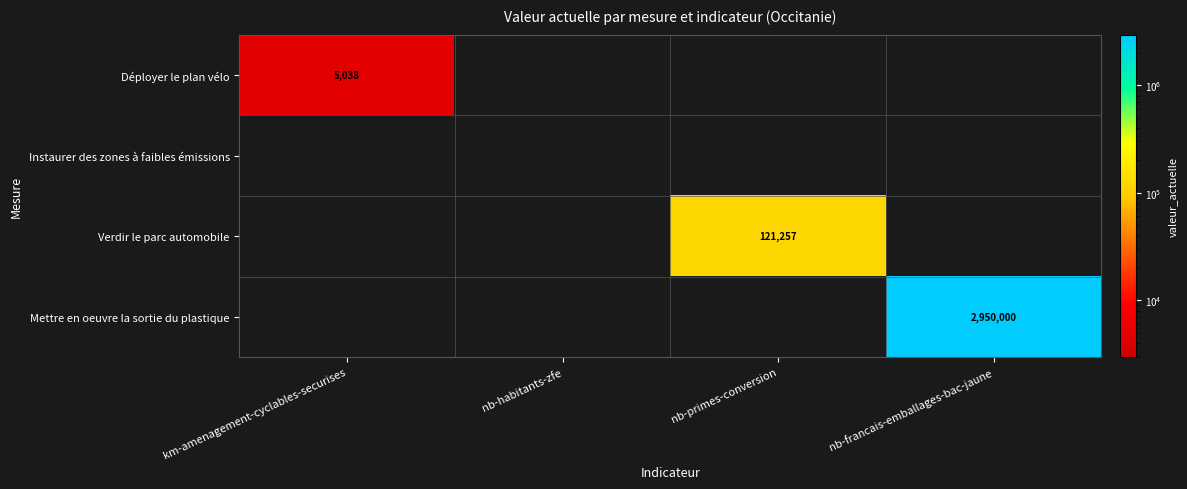

What is the maximum value shown in the chart?

2950000